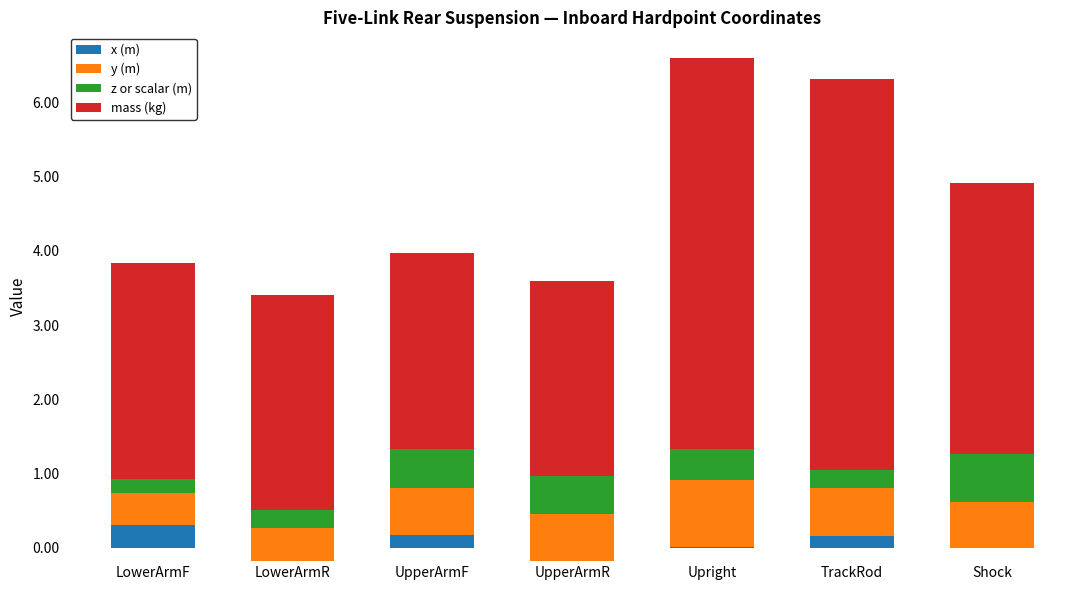

What is the difference between the x (m) values at UpperArmF and LowerArmF?

0.1